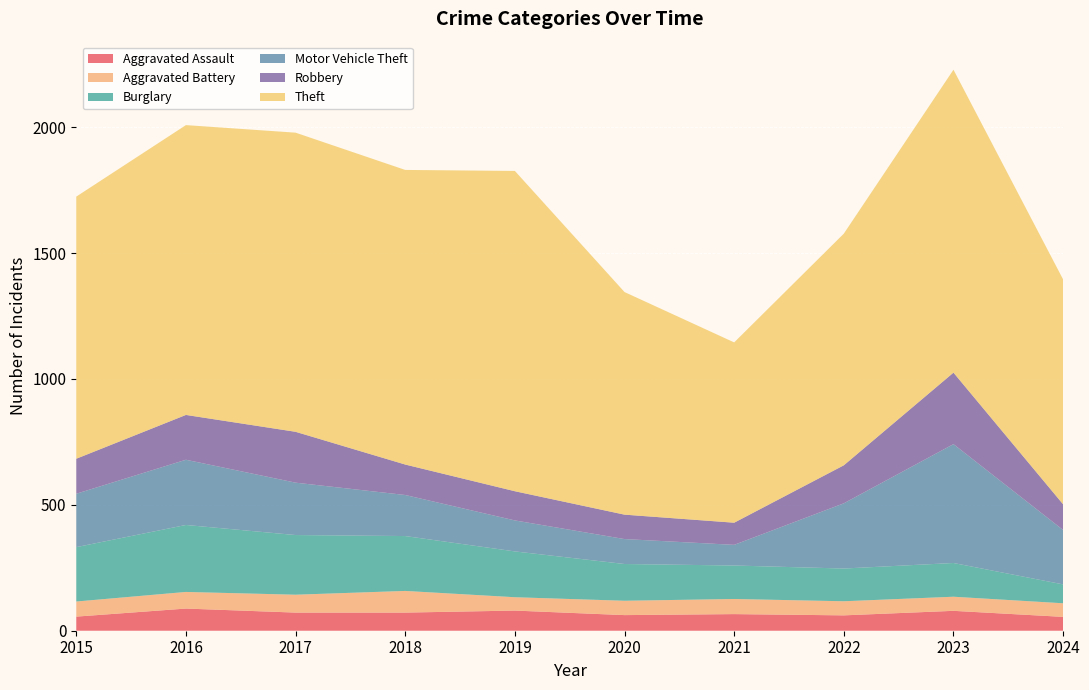

Reading left to right, what are all the values shown in this chart?

Aggravated Assault: 2015=56	2016=88	2017=72	2018=72	2019=80	2020=62	2021=66	2022=61	2023=79	2024=55
Aggravated Battery: 2015=60	2016=66	2017=71	2018=86	2019=53	2020=57	2021=60	2022=56	2023=56	2024=54
Burglary: 2015=216	2016=266	2017=237	2018=218	2019=182	2020=146	2021=133	2022=130	2023=134	2024=75
Motor Vehicle Theft: 2015=212	2016=259	2017=208	2018=163	2019=123	2020=99	2021=82	2022=259	2023=472	2024=216
Robbery: 2015=139	2016=178	2017=202	2018=121	2019=116	2020=97	2021=88	2022=151	2023=284	2024=102
Theft: 2015=1041	2016=1151	2017=1188	2018=1170	2019=1272	2020=884	2021=716	2022=920	2023=1203	2024=893